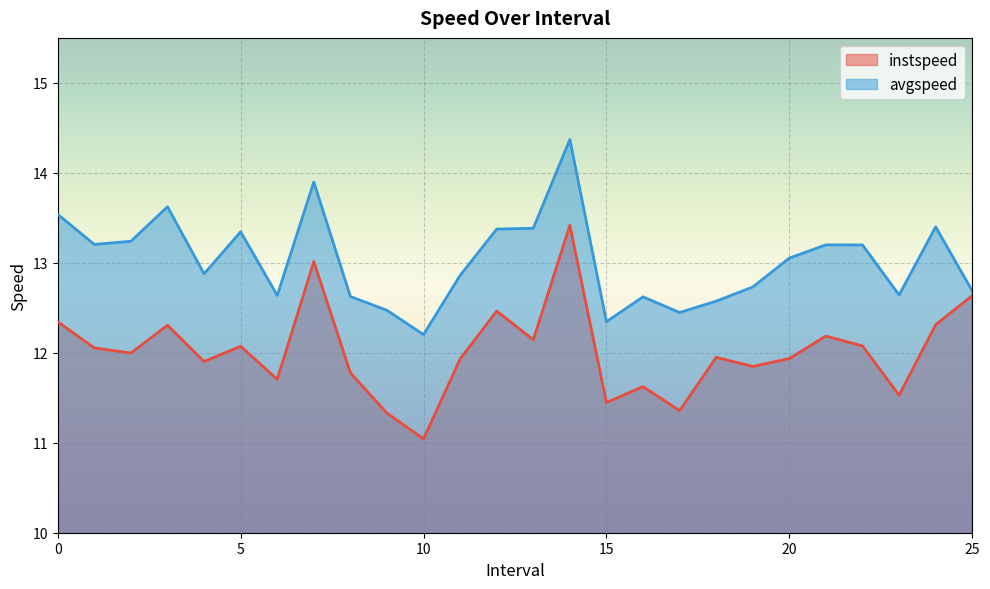

What is the sum of all instspeed values?

312.4